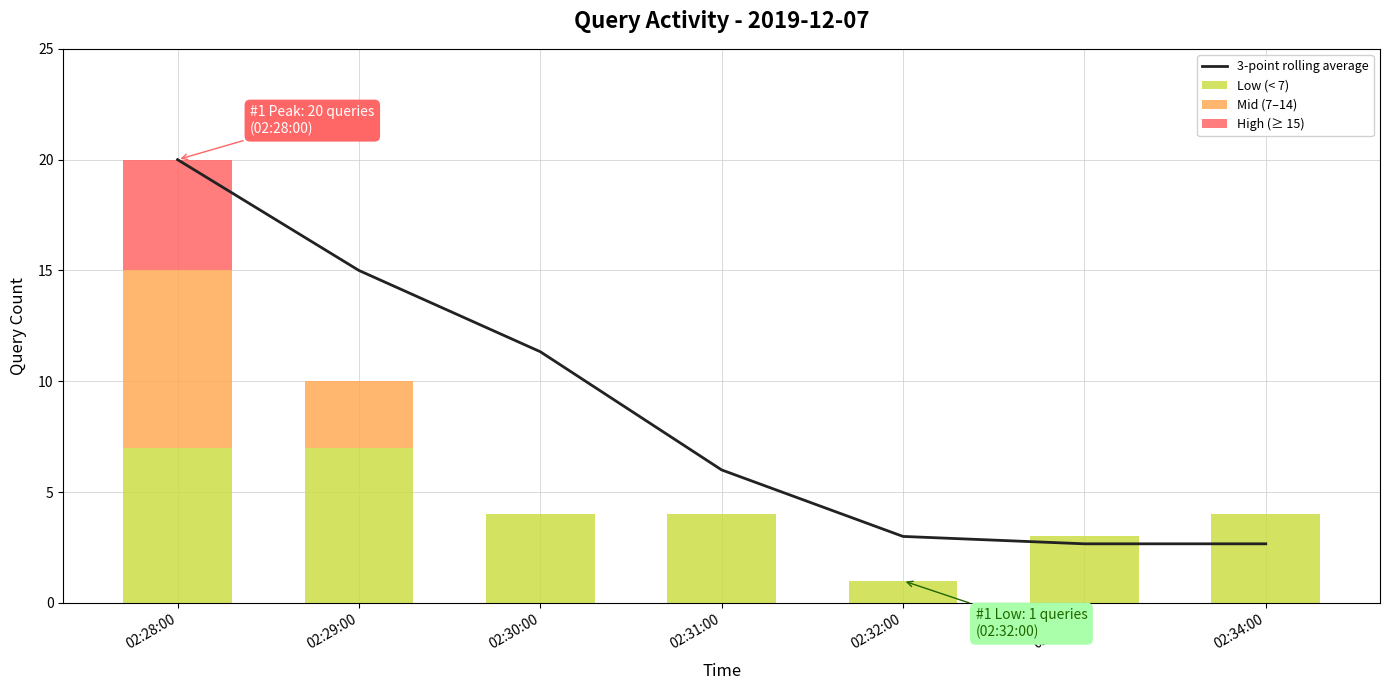

Reading left to right, transcribe all the data shown in this chart.

3-point rolling average: 02:28:00=20.0	02:29:00=15.0	02:30:00=11.3	02:31:00=6.0	02:32:00=3.0	02:33:00=2.7	02:34:00=2.7
Low (< 7): 02:28:00=7.0	02:29:00=7.0	02:30:00=4.0	02:31:00=4.0	02:32:00=1.0	02:33:00=3.0	02:34:00=4.0
Mid (7–14): 02:28:00=8.0	02:29:00=3.0	02:30:00=0.0	02:31:00=0.0	02:32:00=0.0	02:33:00=0.0	02:34:00=0.0
High (≥ 15): 02:28:00=5.0	02:29:00=0.0	02:30:00=0.0	02:31:00=0.0	02:32:00=0.0	02:33:00=0.0	02:34:00=0.0